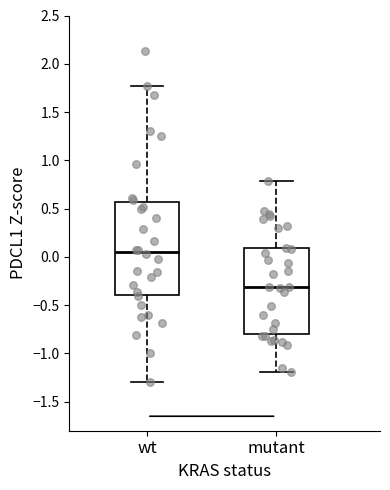

Which box is the tallest, from its lower edge to its upper edge?

wt